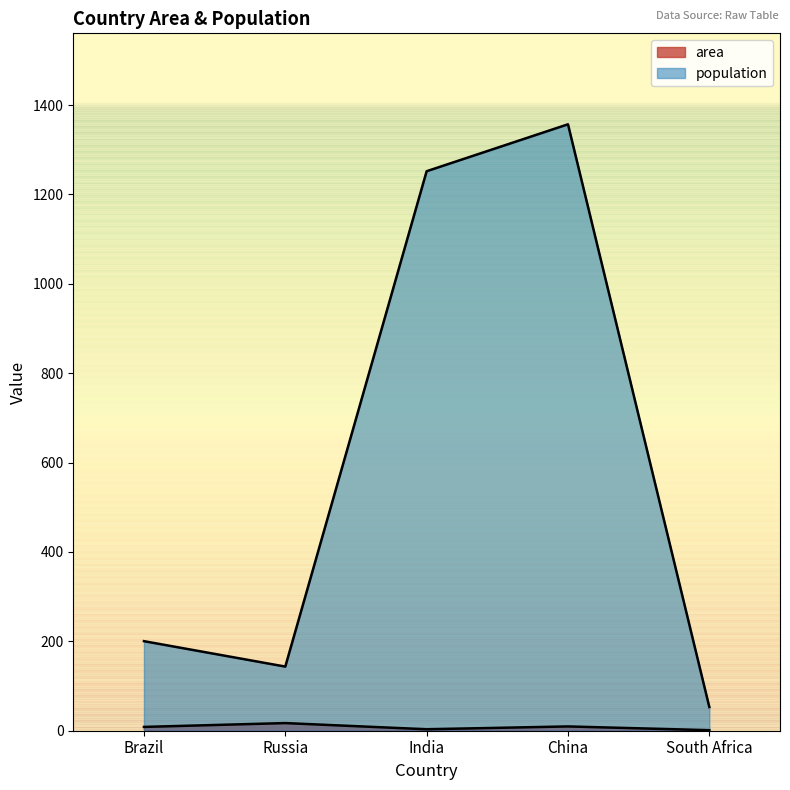

True or false: area and population cross at least once.

False